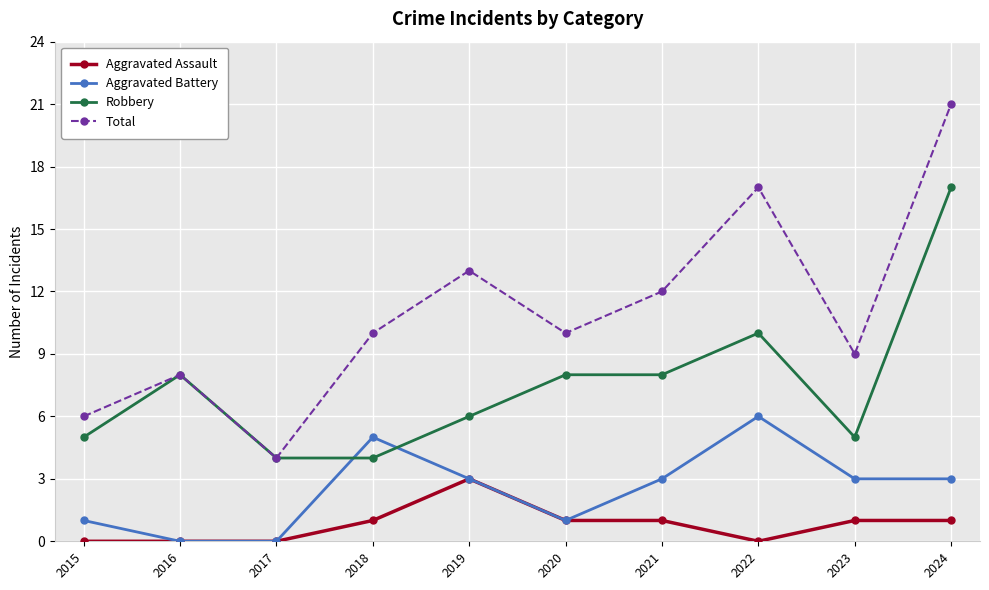

Between 2016 and 2021, which series saw the biggest shift?

Total